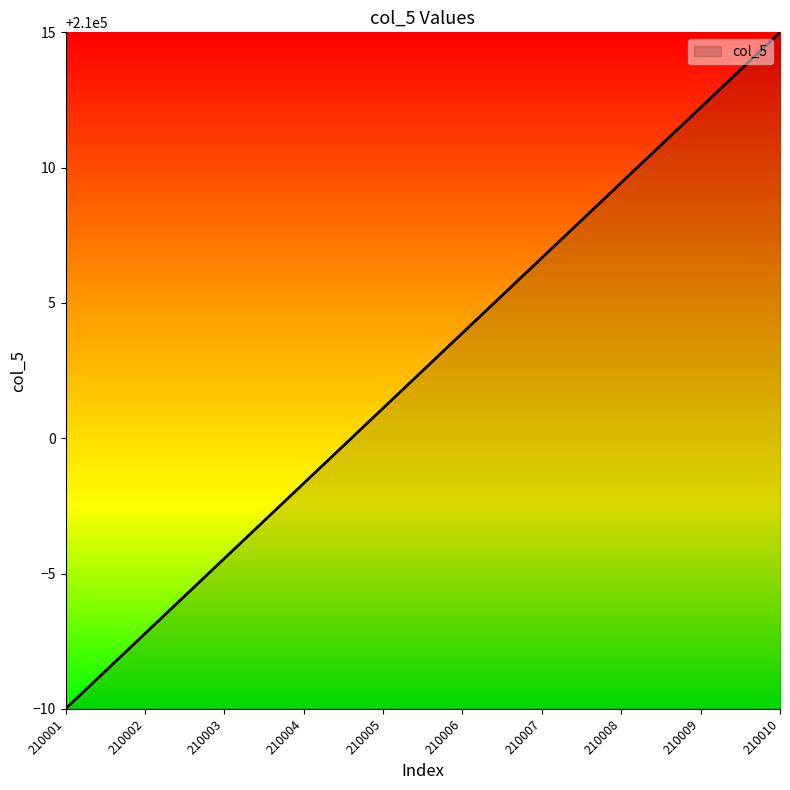

Reading left to right, list all the values displayed in this chart.

210001=209990.0	210002=209992.8	210003=209995.6	210004=209998.3	210005=210001.1	210006=210003.9	210007=210006.7	210008=210009.4	210009=210012.2	210010=210015.0